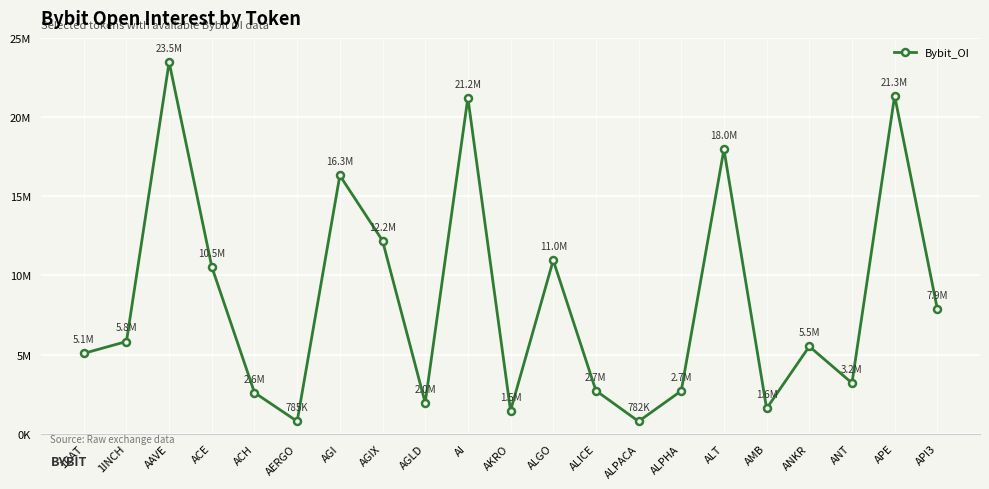

What is the value of the 15th point from the left?

2707093